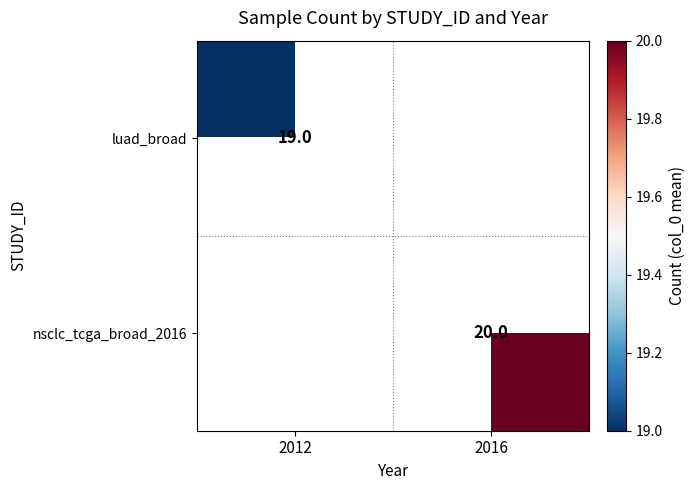

Is it true that nsclc_tcga_broad_2016 equals 20 at 2016?

True